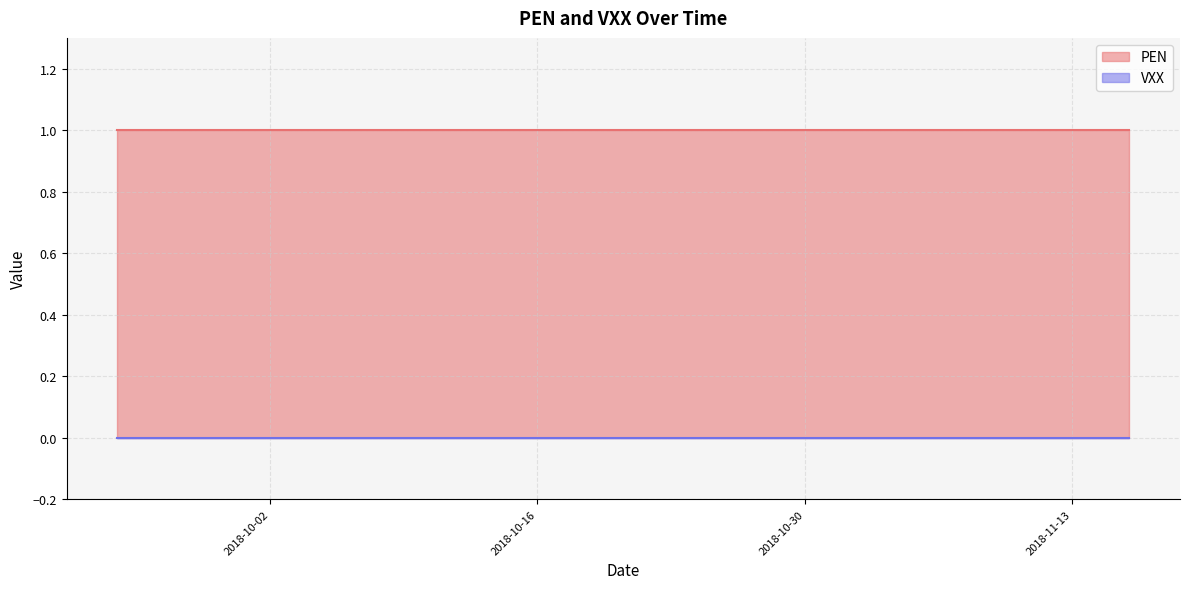

Is the value of PEN at 27 greater than the value of VXX at 22?

Yes